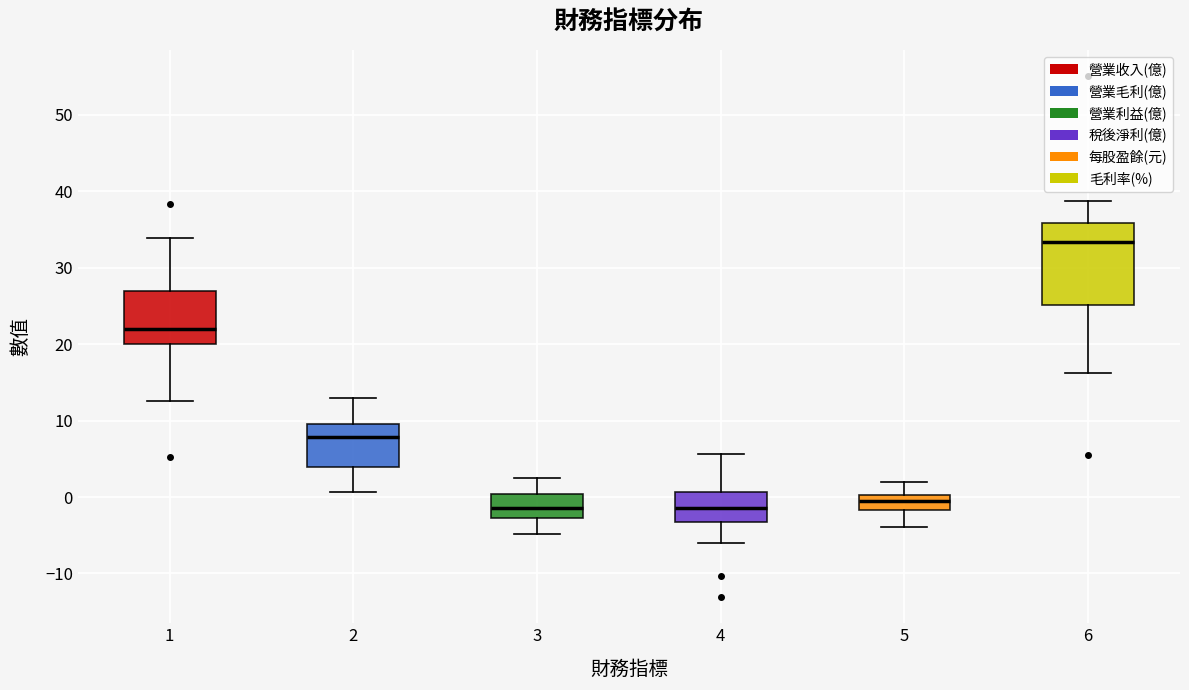

Reading left to right, transcribe this box plot: for each box, give where its median line is, the range the box spans, and where its two whiskers end, as read against the y-axis. The values are not printed on the chart, so give them approximately, as read against the axis.

1: median 22, box 20 to 27, whiskers 13 to 34
2: median 8, box 4 to 10, whiskers 1 to 13
3: median -1, box -3 to 0, whiskers -5 to 3
4: median -1, box -3 to 1, whiskers -6 to 6
5: median -1, box -2 to 0, whiskers -4 to 2
6: median 33, box 25 to 36, whiskers 16 to 39